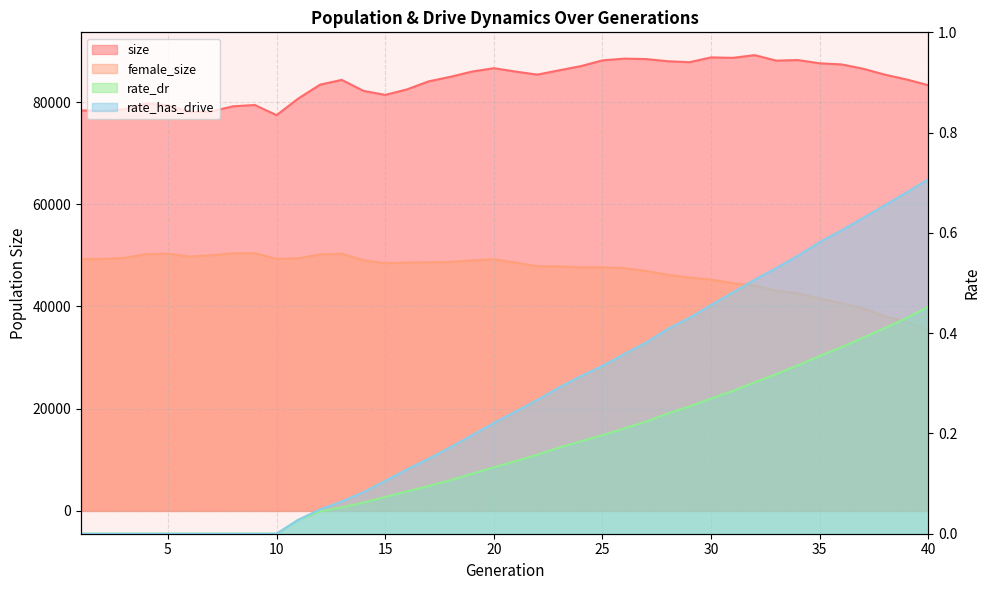

Where is female_size nearest to the value 42920?

33